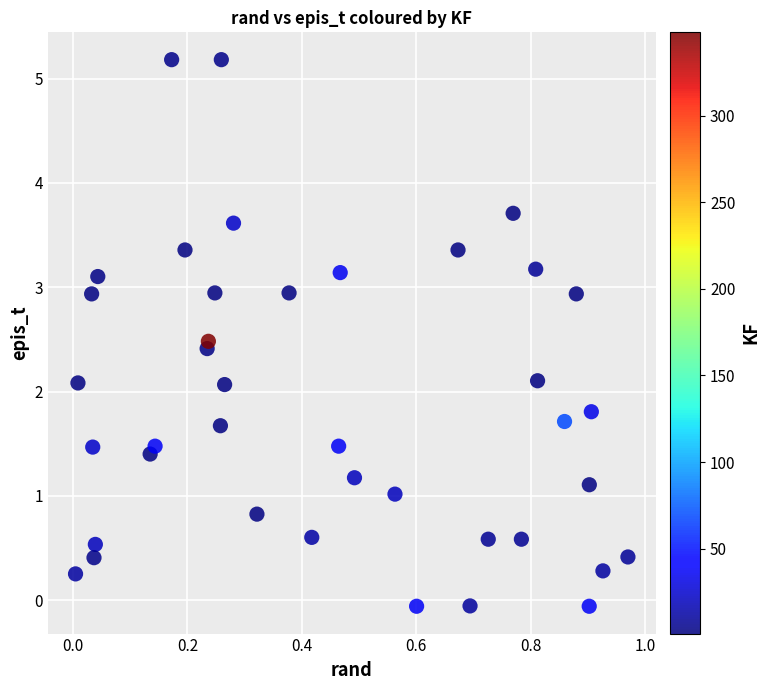

What is the range of X values (max minus min)?

1.0